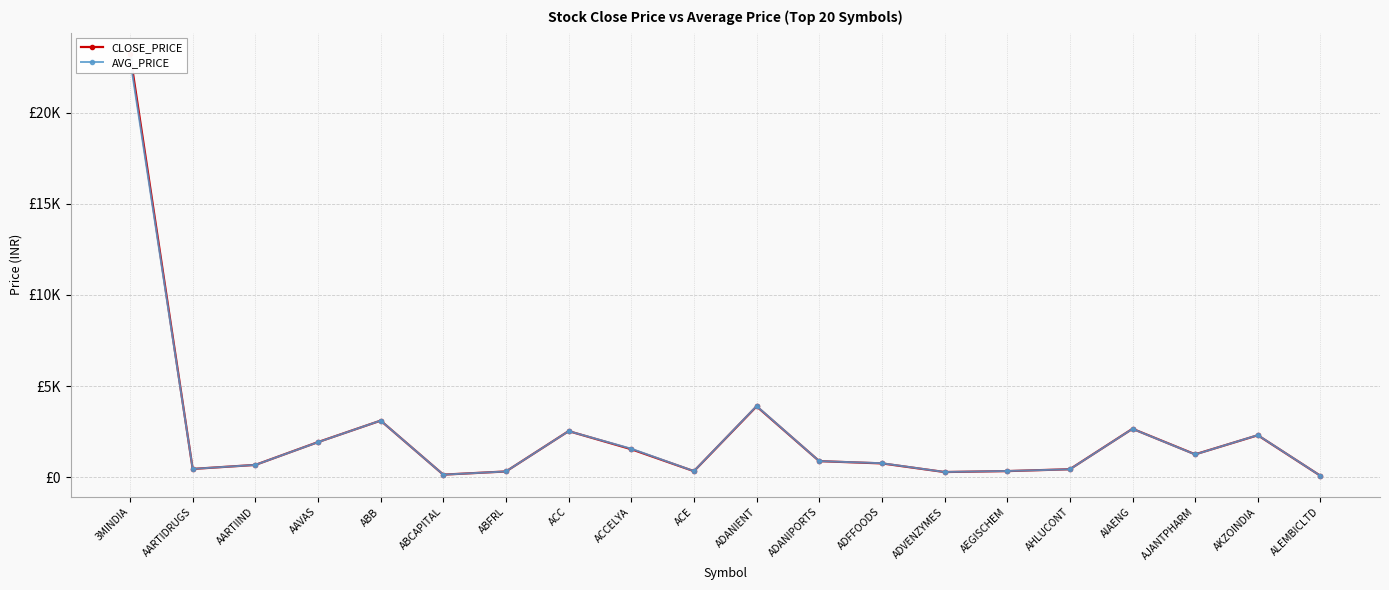

How many data points in CLOSE_PRICE are less than 878?

10